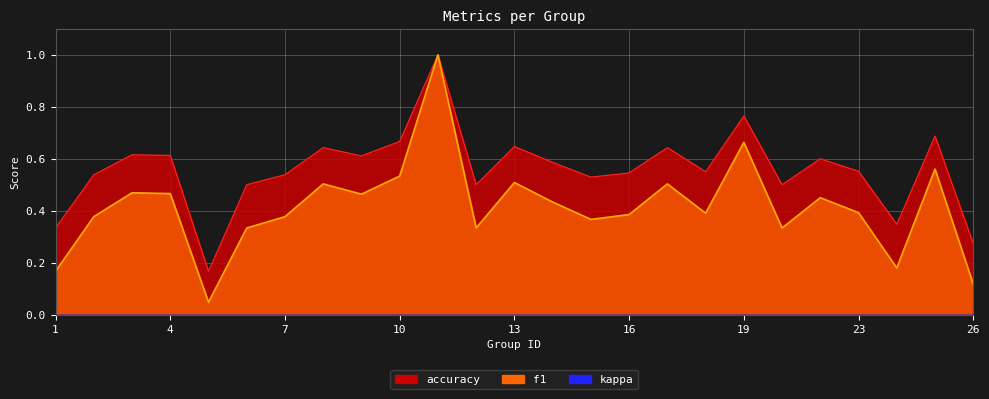

What is the difference between the highest and lowest values at 21?

0.2